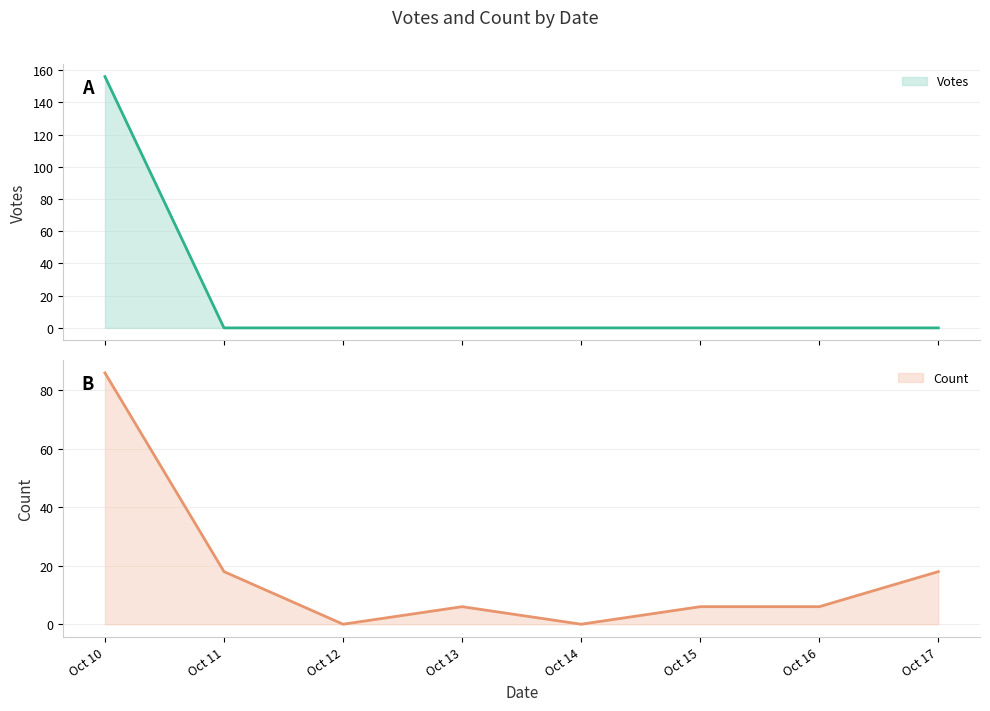

The Votes series shows 78 at Oct 14. True or false?

False